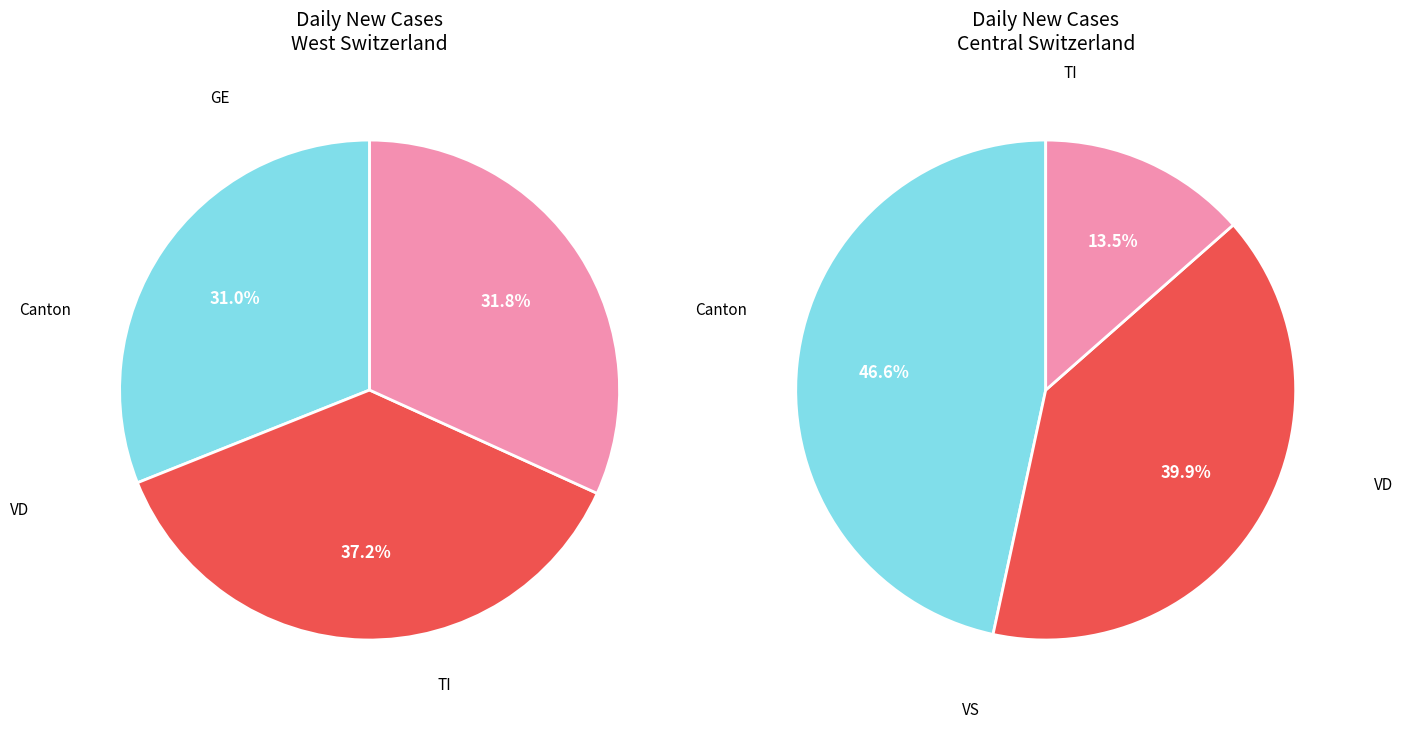

Which slice is the smallest?

GE